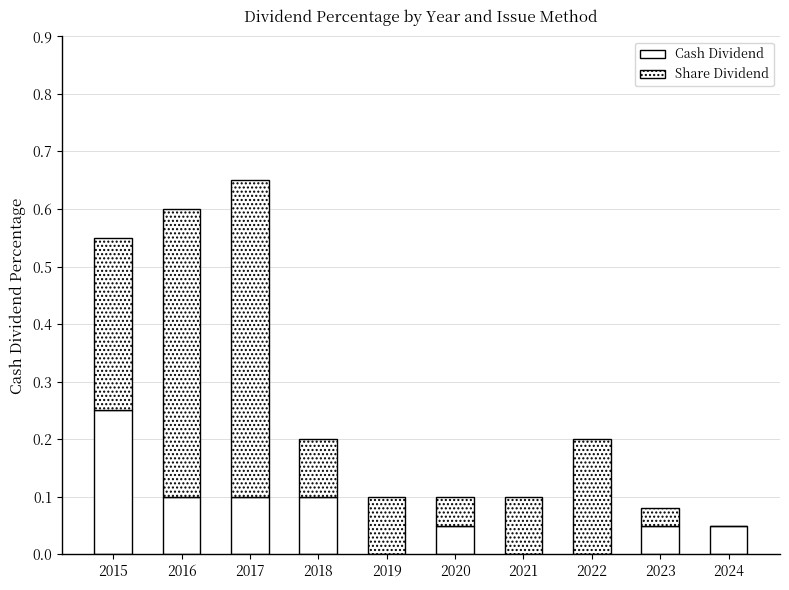

List the labels in order of Cash Dividend value, smallest first.

2019, 2021, 2022, 2020, 2023, 2024, 2016, 2017, 2018, 2015